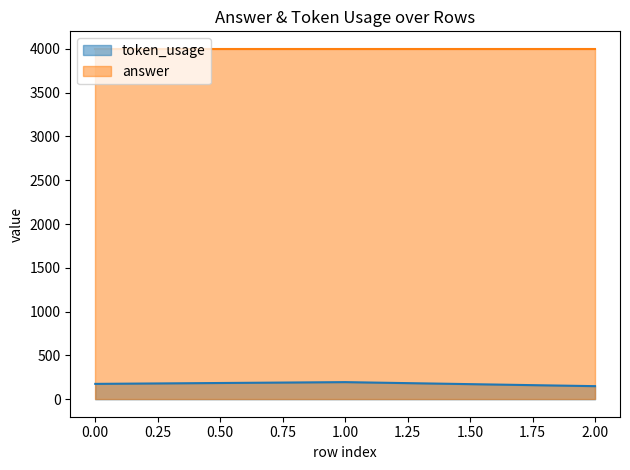

What is the difference between the maximum and second lowest values?

20